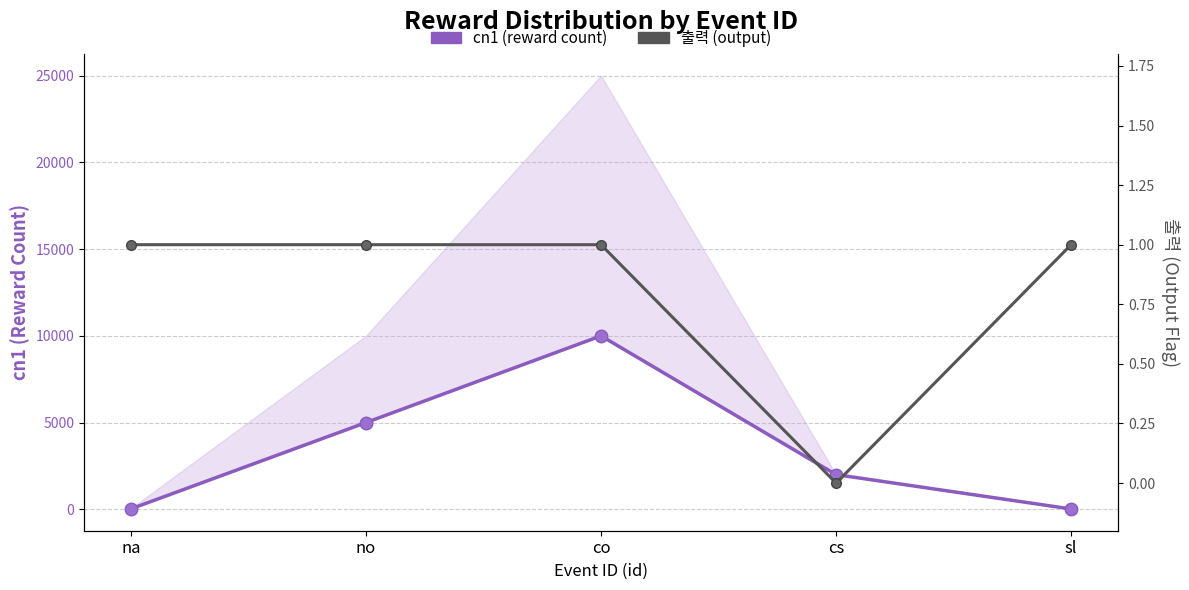

Which series changed the most between no and co?

cn1 (reward count)